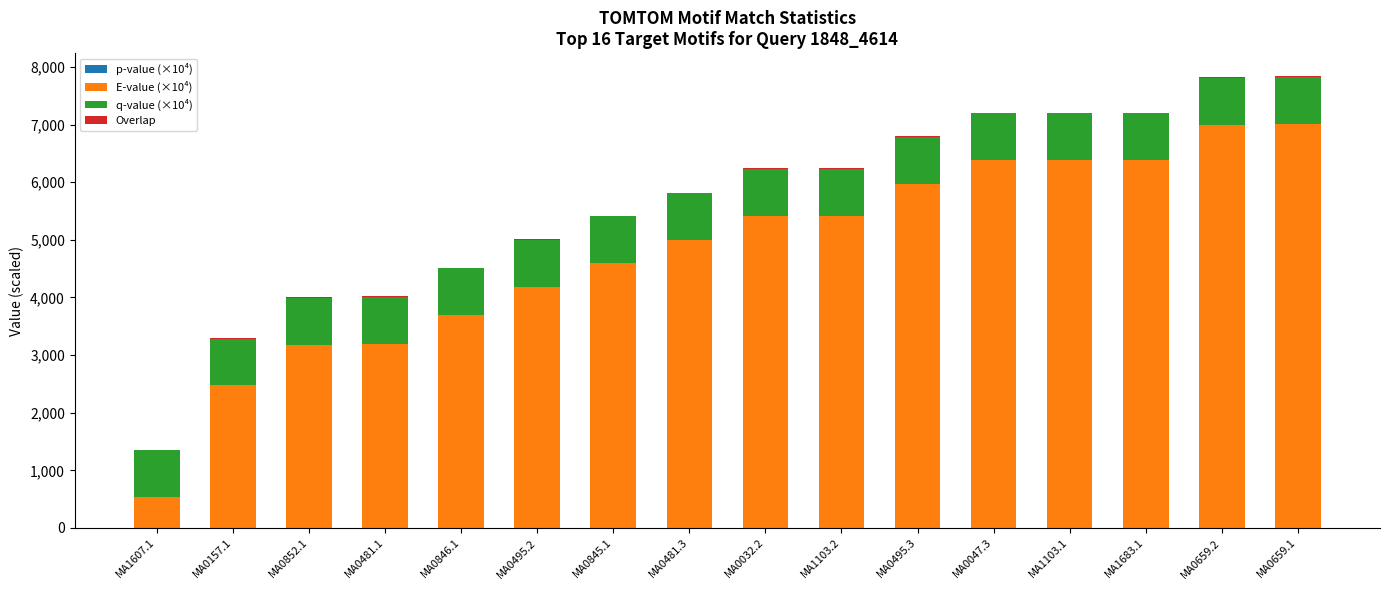

How many distinct data groups are displayed?

4